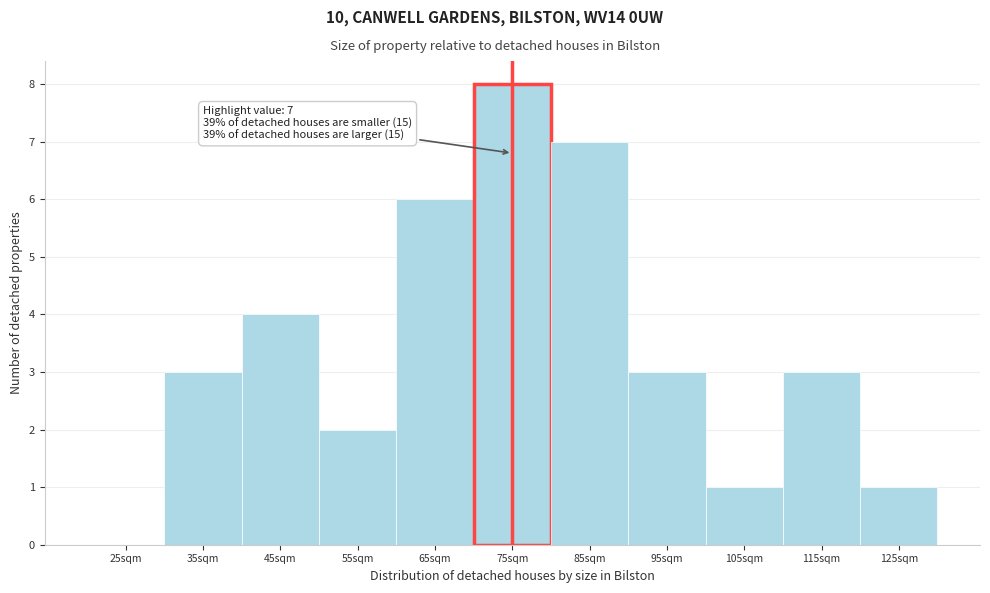

Reading left to right, what are all the values shown in this chart?

25sqm=0	35sqm=3	45sqm=4	55sqm=2	65sqm=6	75sqm=8	85sqm=7	95sqm=3	105sqm=1	115sqm=3	125sqm=1